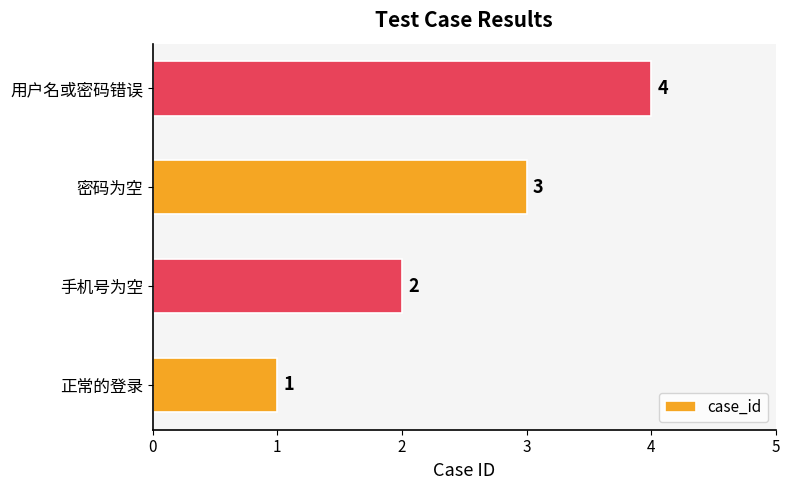

True or false: the data shows 3 at 用户名或密码错误.

False